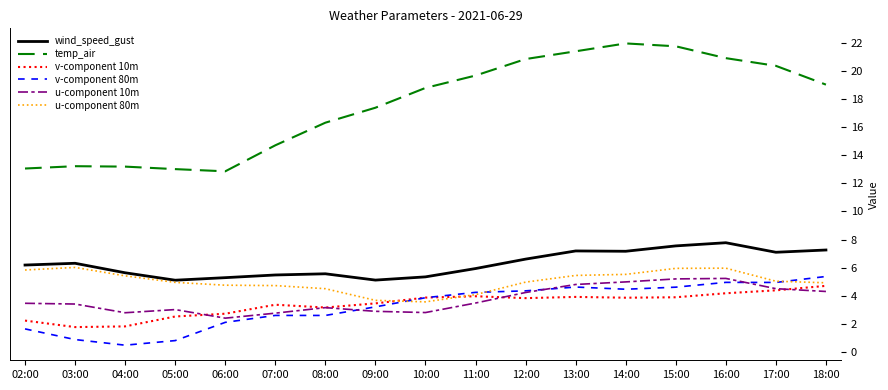

True or false: wind_speed_gust and u-component 10m intersect in this chart.

False